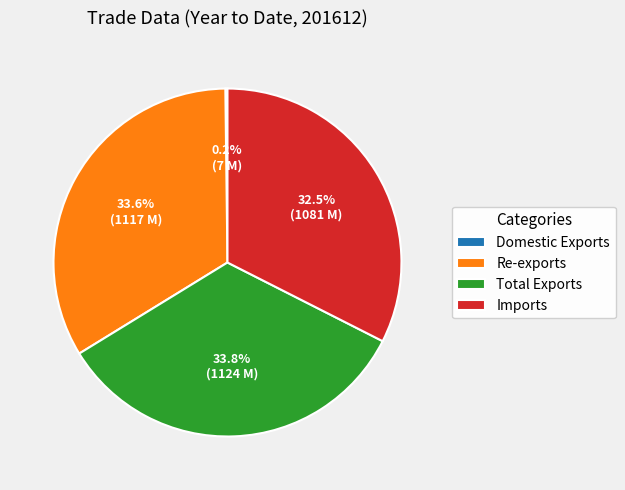

Is there any slice that represents more than half of the pie?

No